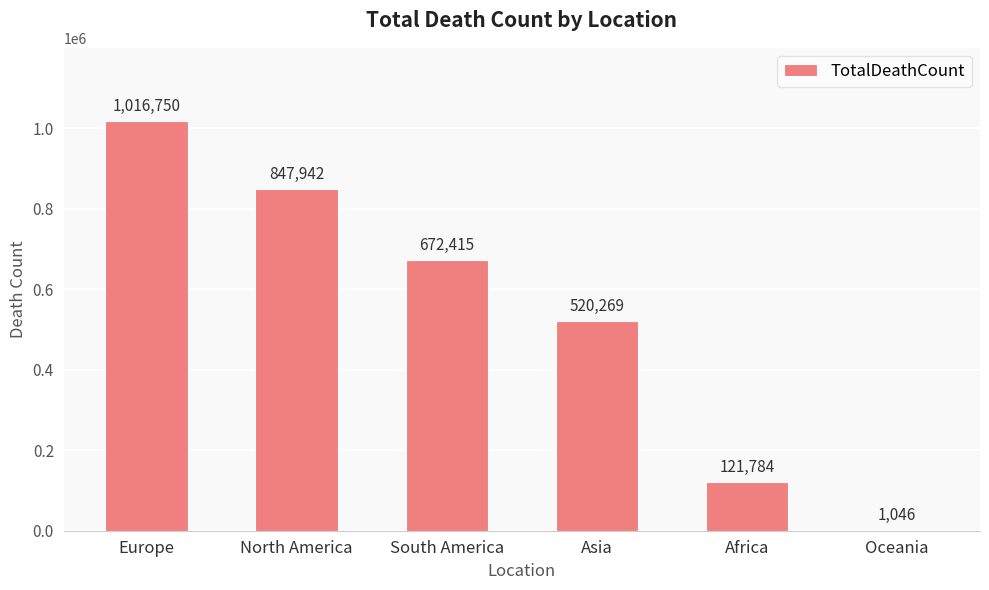

What is the change in value from Europe to Africa?

-894966